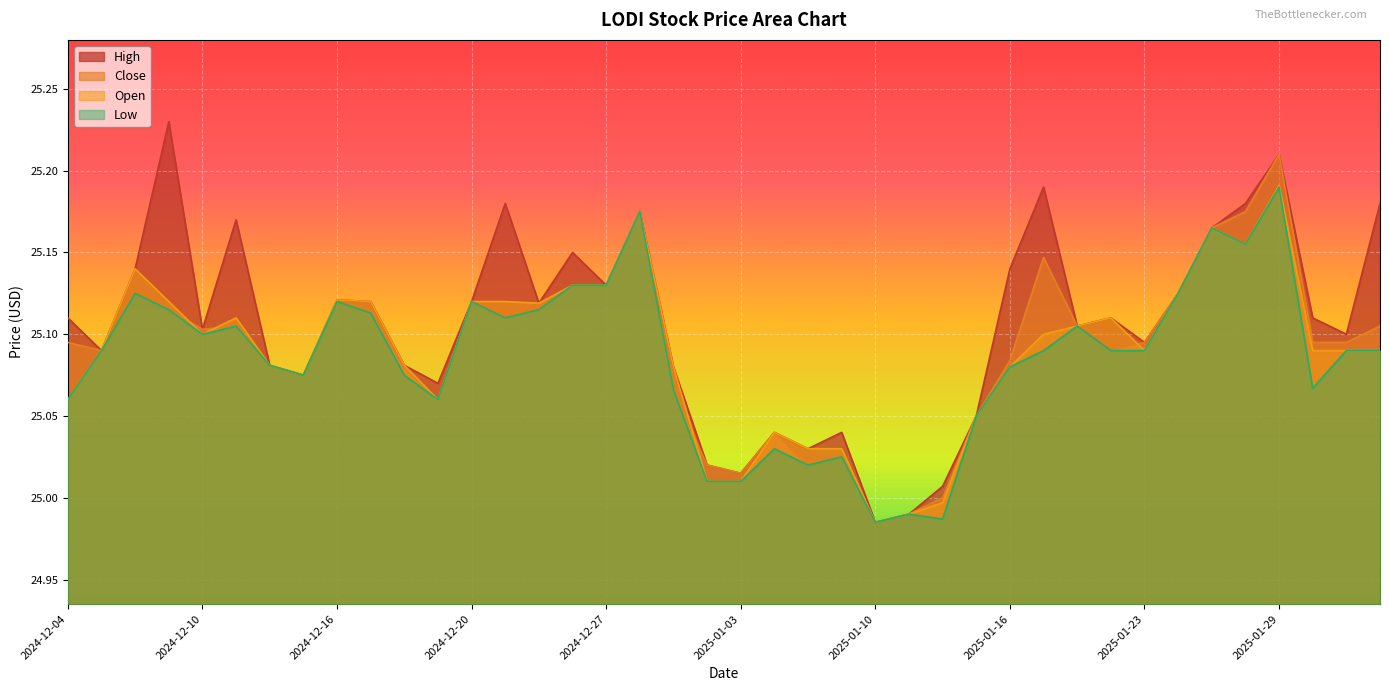

At which category is the sum across all series the highest?

2025-01-29